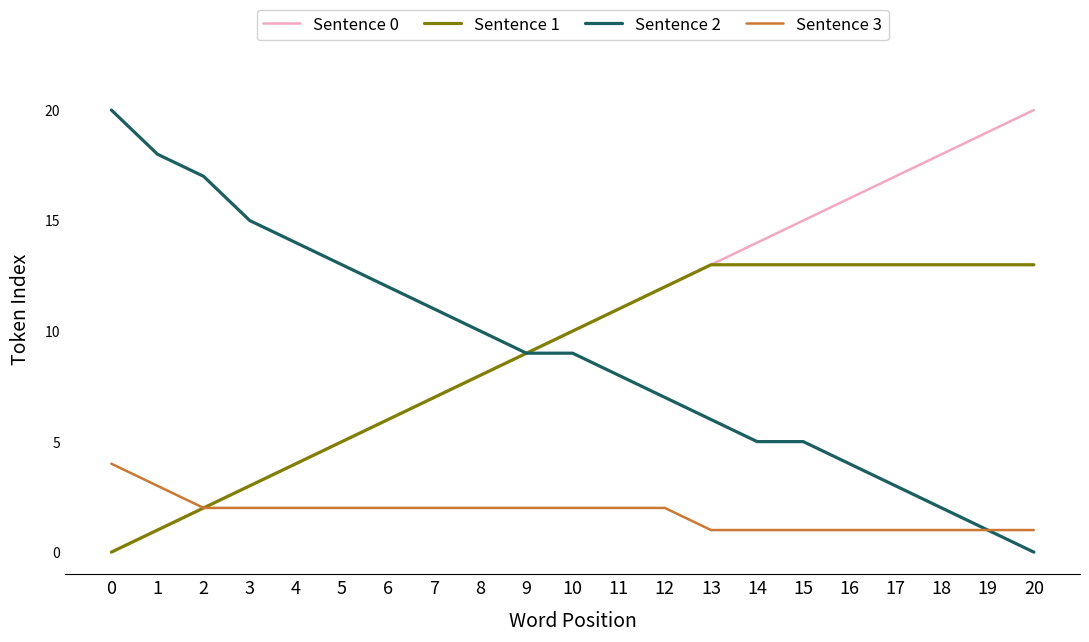

True or false: Sentence 0 has more than 1 interior local peaks.

False